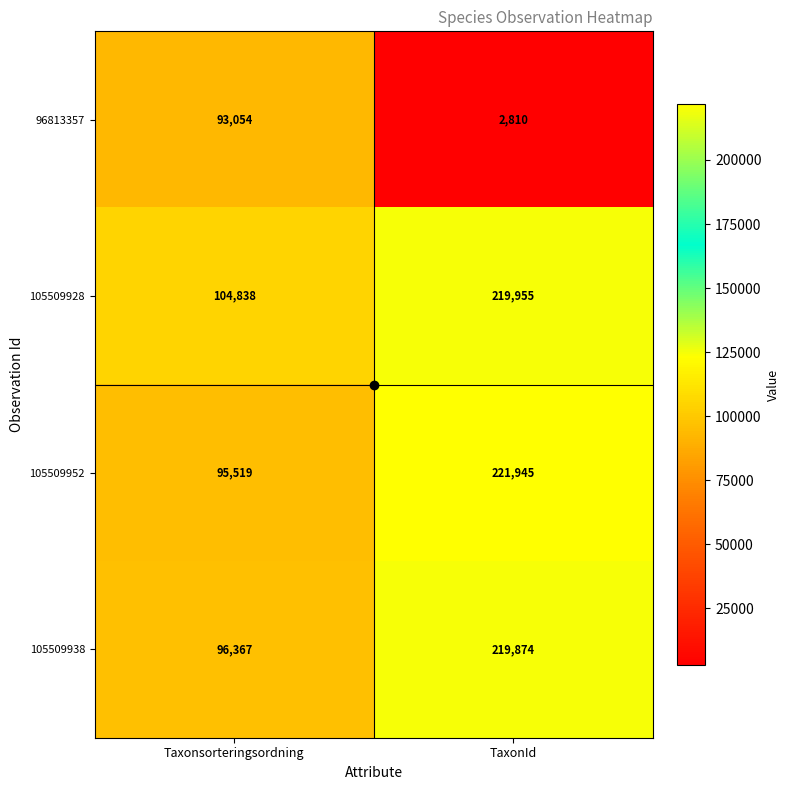

At which category is the sum across all series the highest?

TaxonId